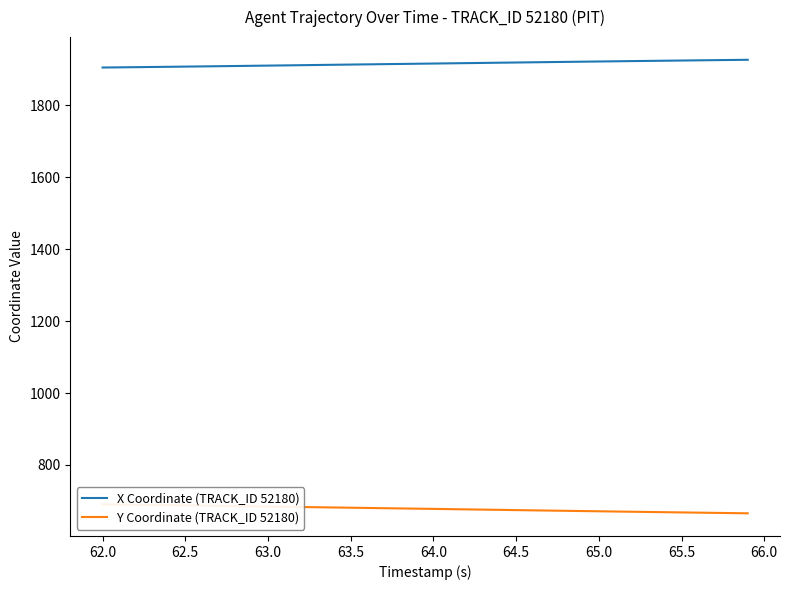

What is the maximum value for X Coordinate (TRACK_ID 52180)?

1926.9